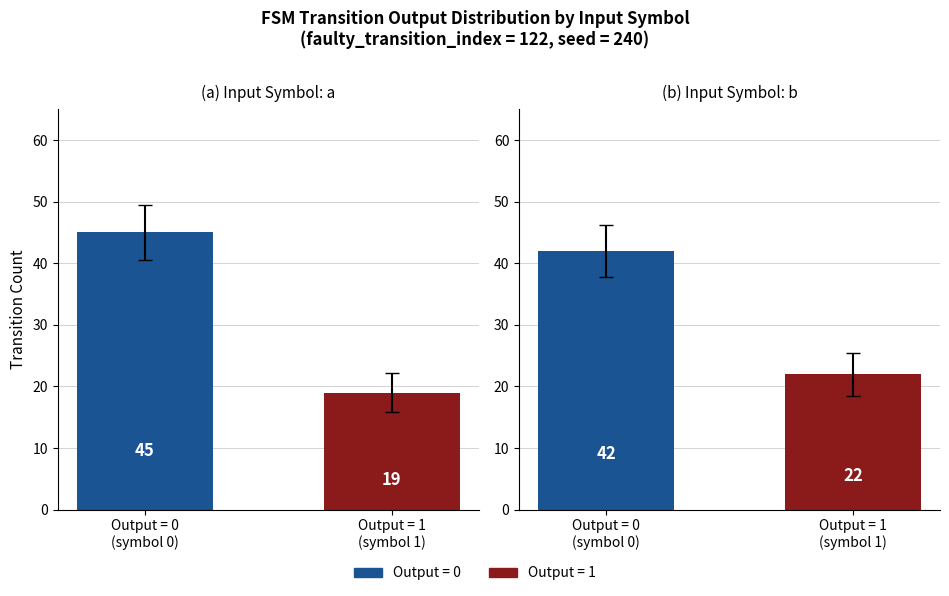

Reading left to right, list all the values displayed in this chart.

Input a: 45	19
Input b: 42	22